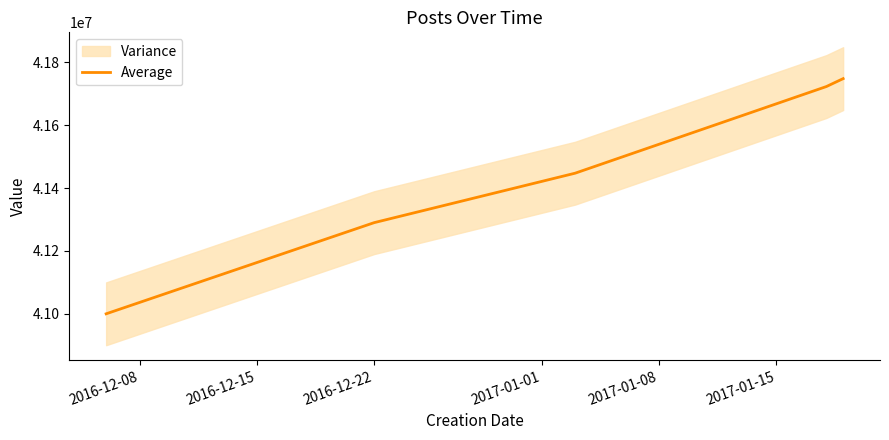

At which label is the value closest to 41373914?

2016-12-22